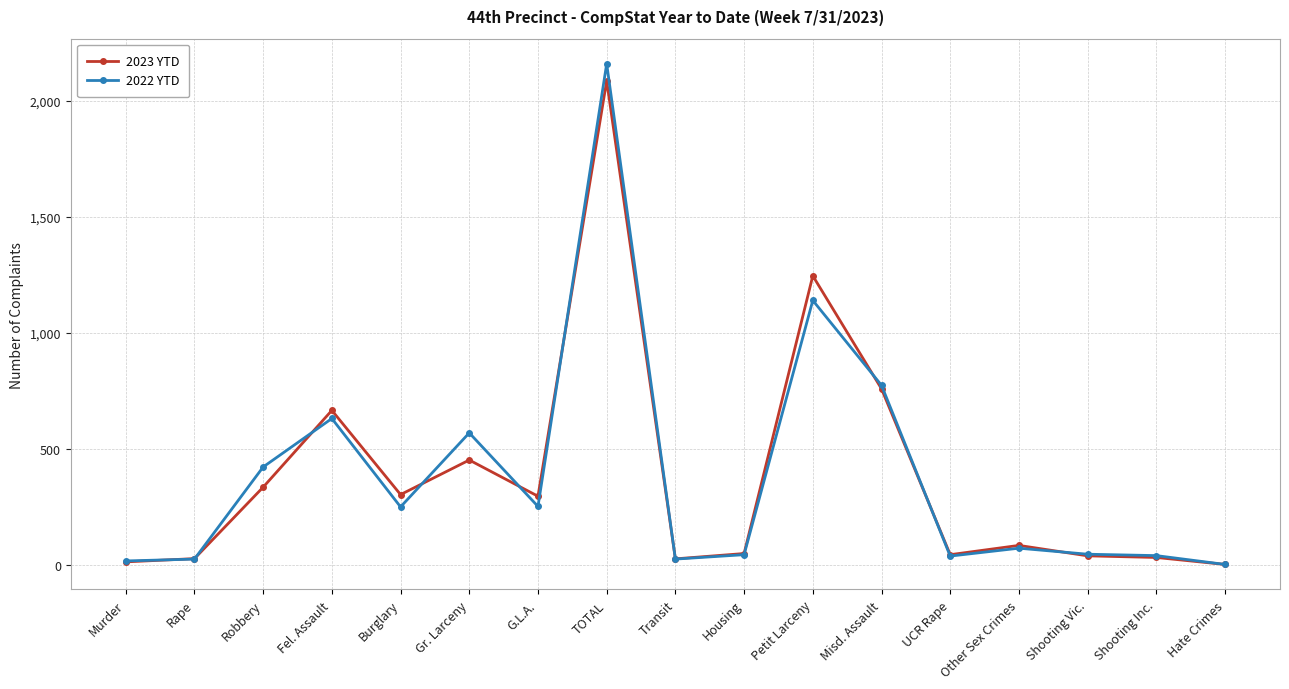

How many data points in 2022 YTD are less than 71?

8